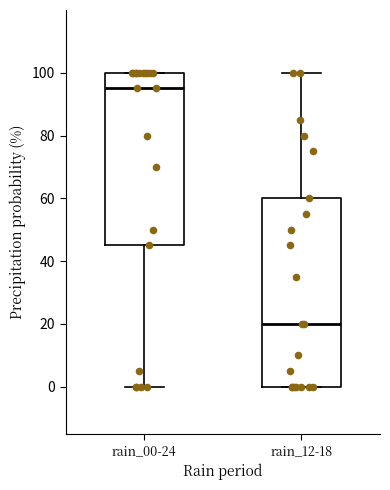

Which box's median line is the highest?

rain_00-24